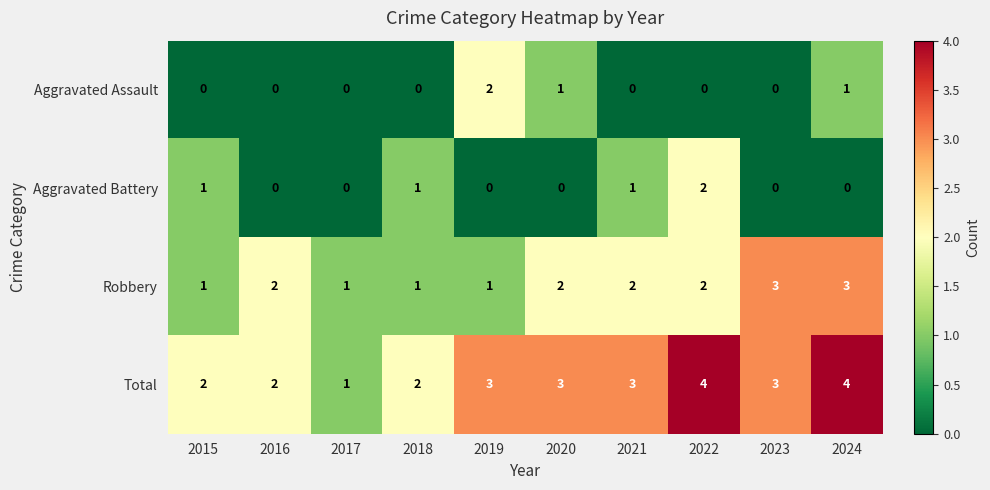

Which series has the largest total across all categories?

Total